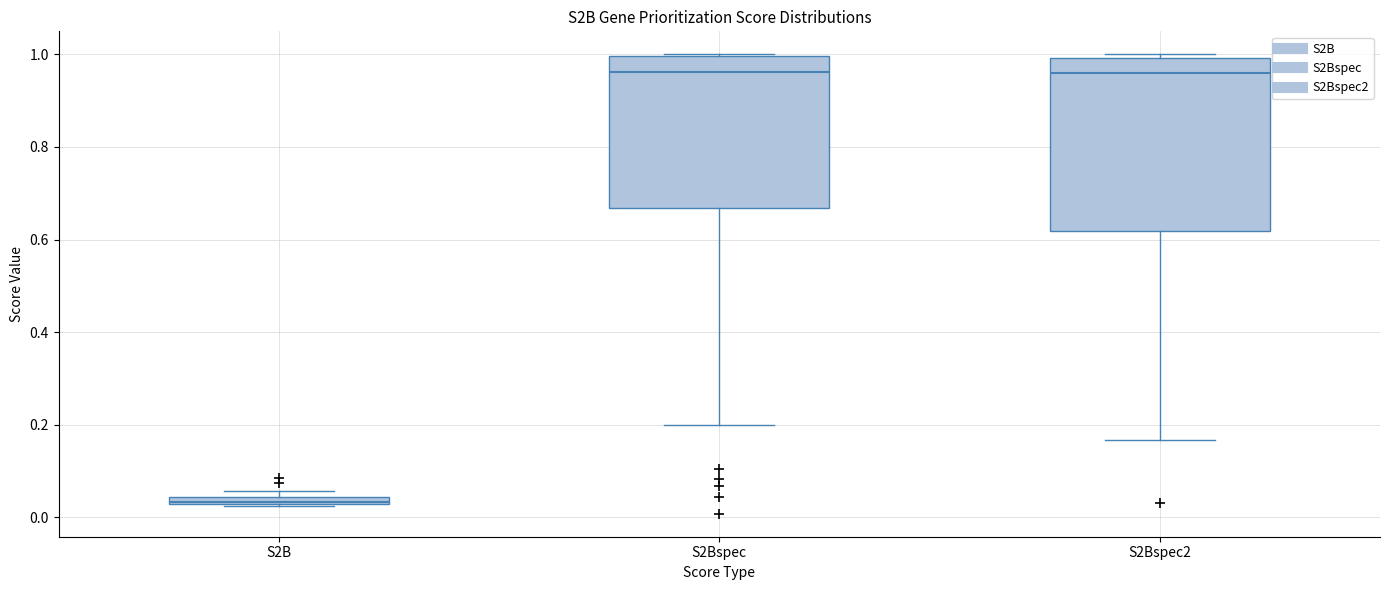

Which box is the tallest, from its lower edge to its upper edge?

S2Bspec2